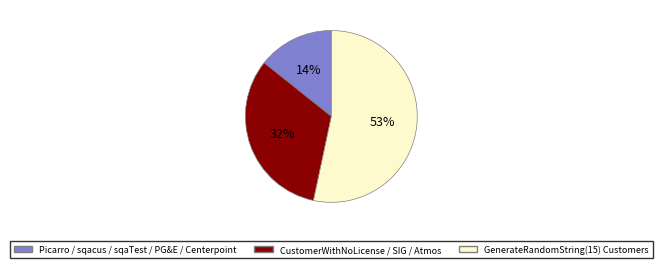

Does any single category account for the majority?

Yes